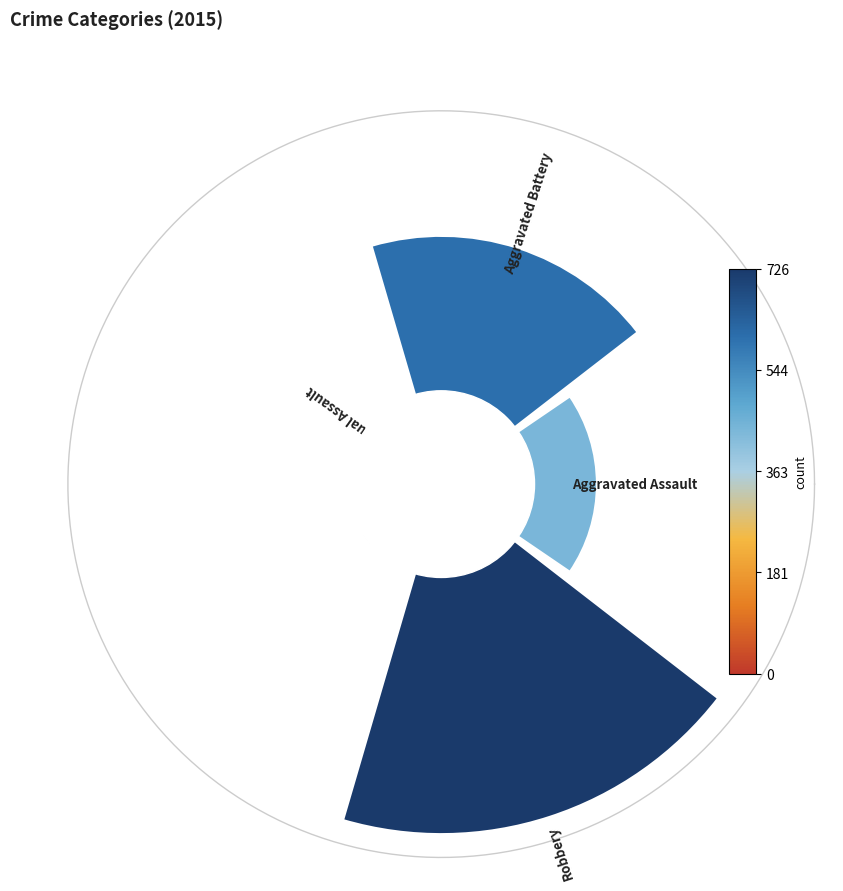

Is it true that Robbery is 42% of the pie?

True